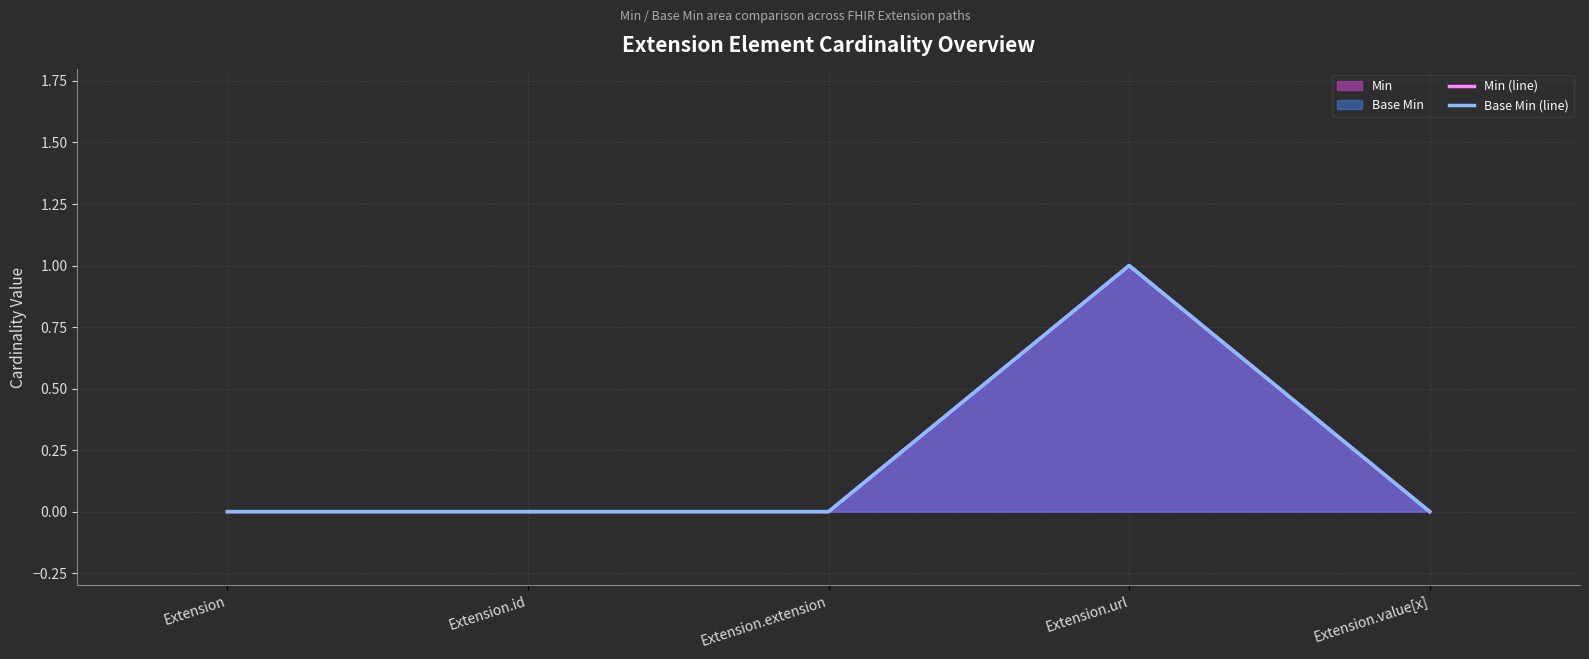

Reading left to right, list all the values displayed in this chart.

Min (line): Extension=0	Extension.id=0	Extension.extension=0	Extension.url=1	Extension.value[x]=0
Base Min (line): Extension=0	Extension.id=0	Extension.extension=0	Extension.url=1	Extension.value[x]=0